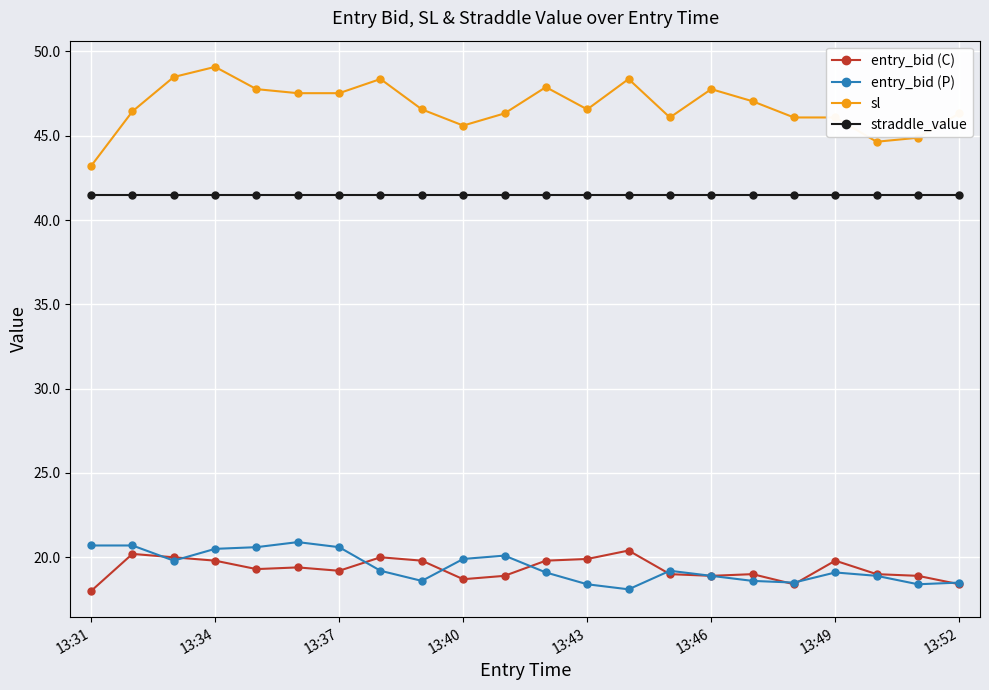

At how many categories does at least one series exceed 32?

22